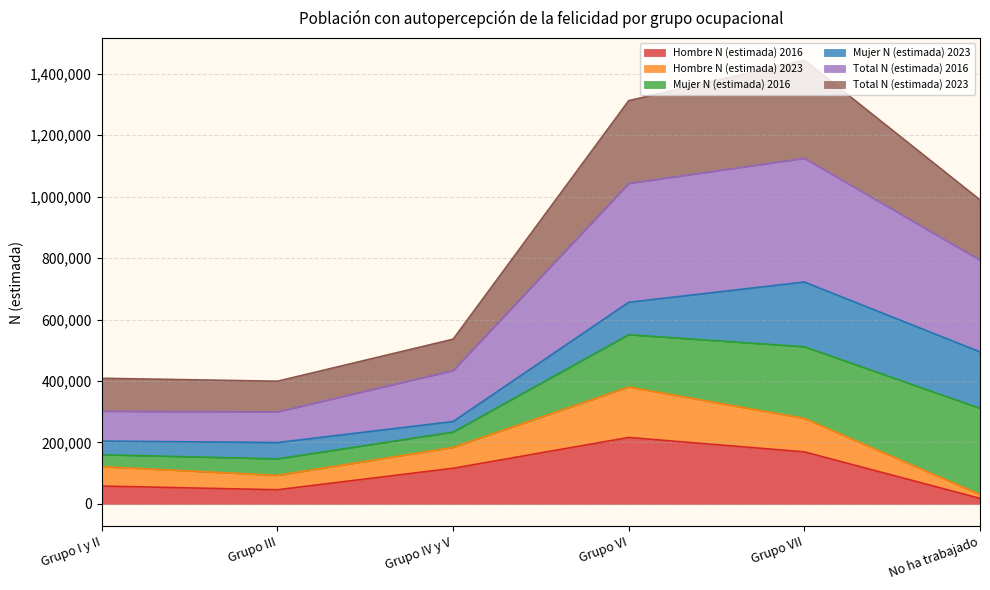

How many lines are shown in the chart?

6